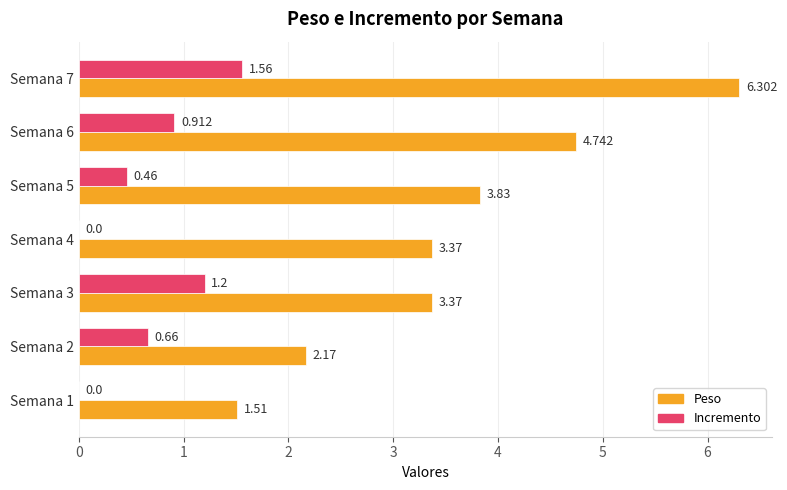

Which series has the largest total across all categories?

Peso